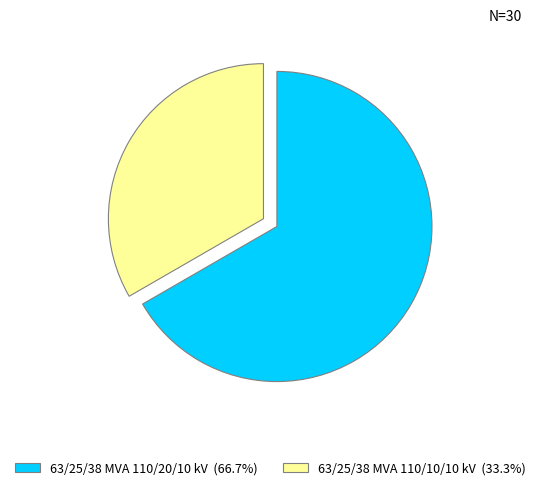

Between 63/25/38 MVA 110/10/10 kV and 63/25/38 MVA 110/20/10 kV, which is larger?

63/25/38 MVA 110/20/10 kV